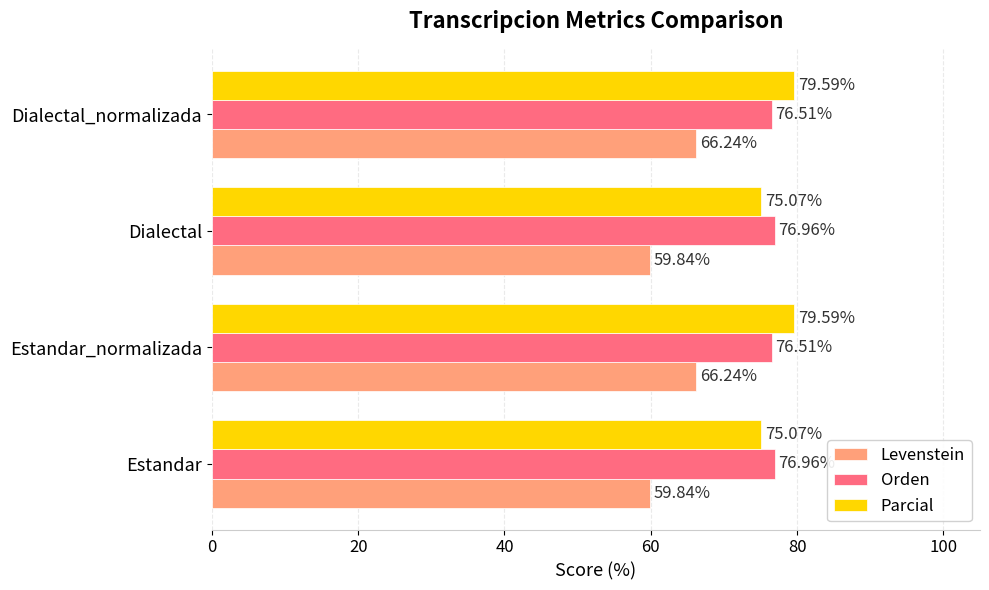

Which series has the largest total across all categories?

Parcial